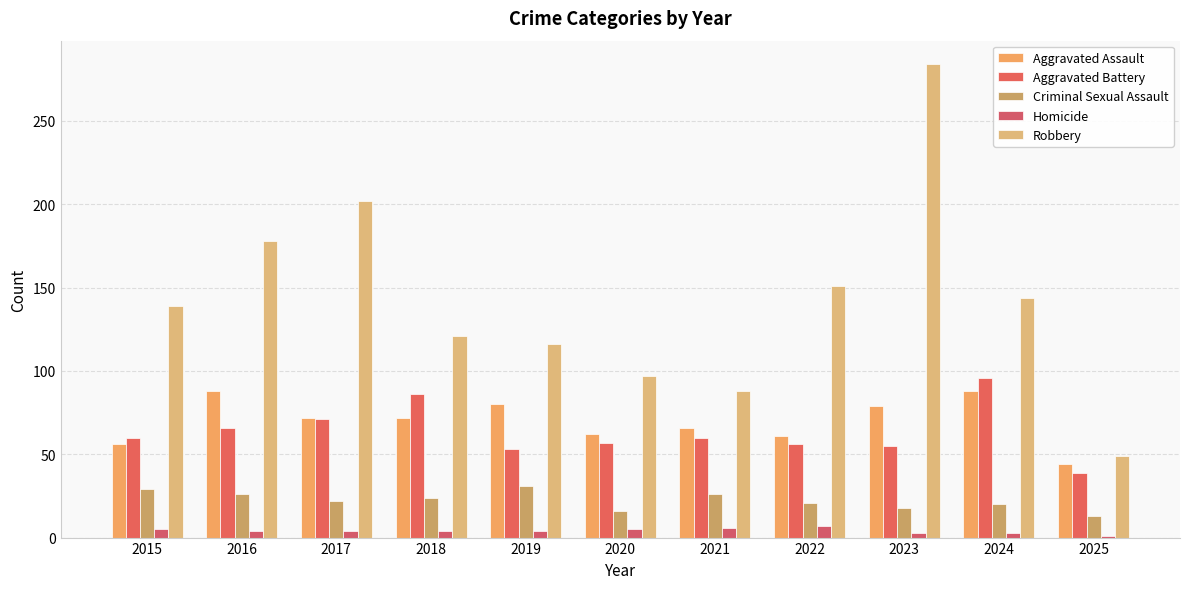

The value of Aggravated Battery at 2016 is 105. True or false?

False